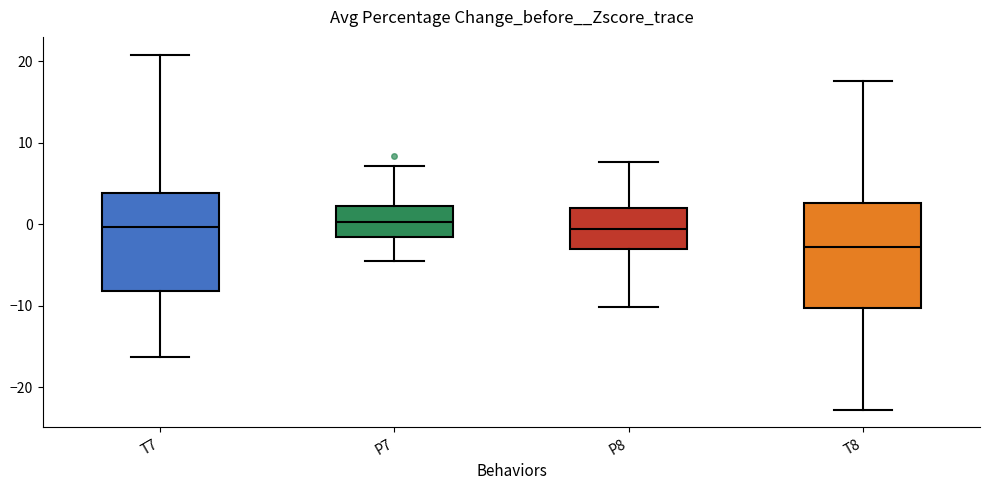

Which box has the lowest median line?

T8